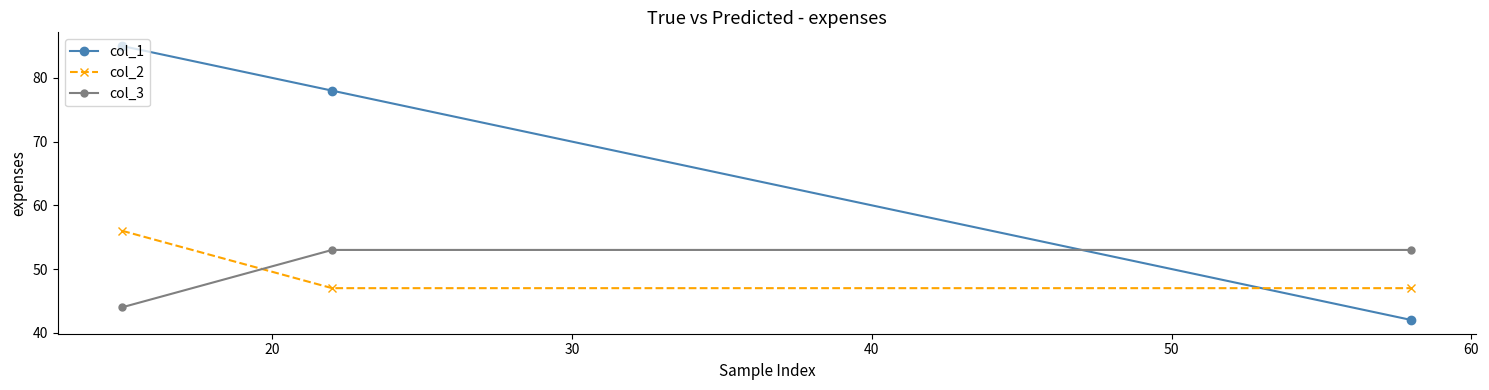

Rank the series by their maximum value, from lowest to highest.

col_3, col_2, col_1